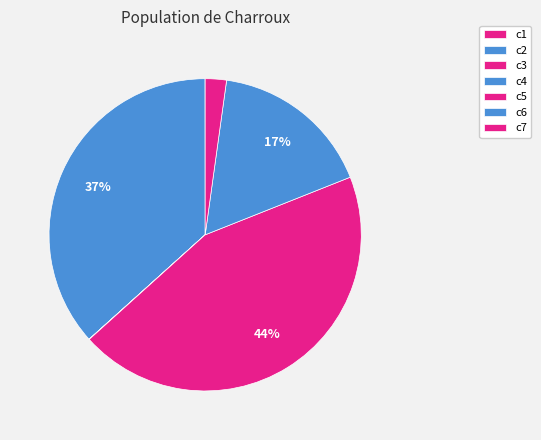

Does c6 represent more than half of the total?

No